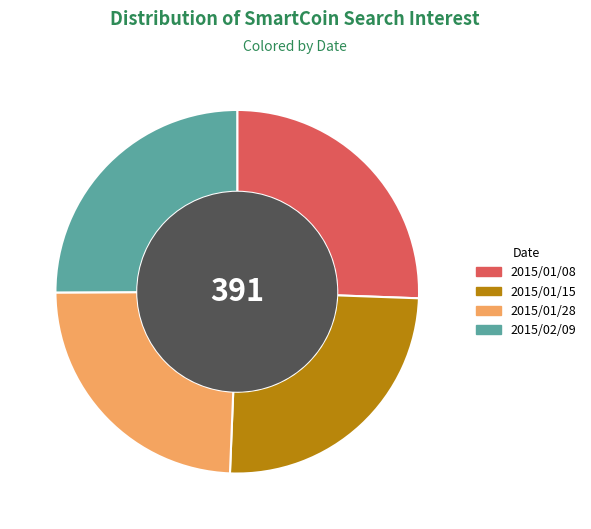

Approximately how many times larger is the value at 2015/01/28 compared to 2015/01/08?

1.0